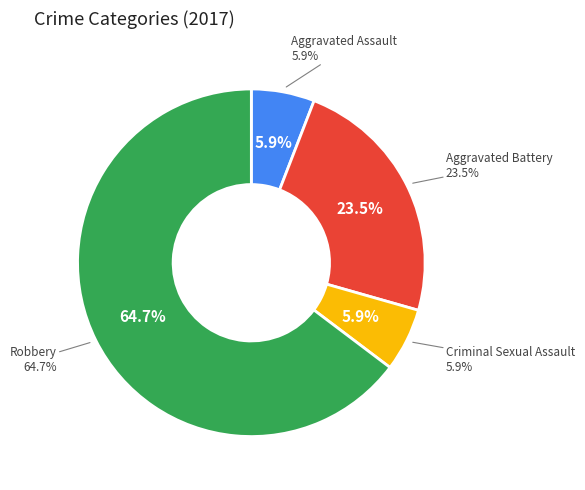

To the nearest percent, what is the combined percentage of Criminal Sexual Assault and Robbery?

71%